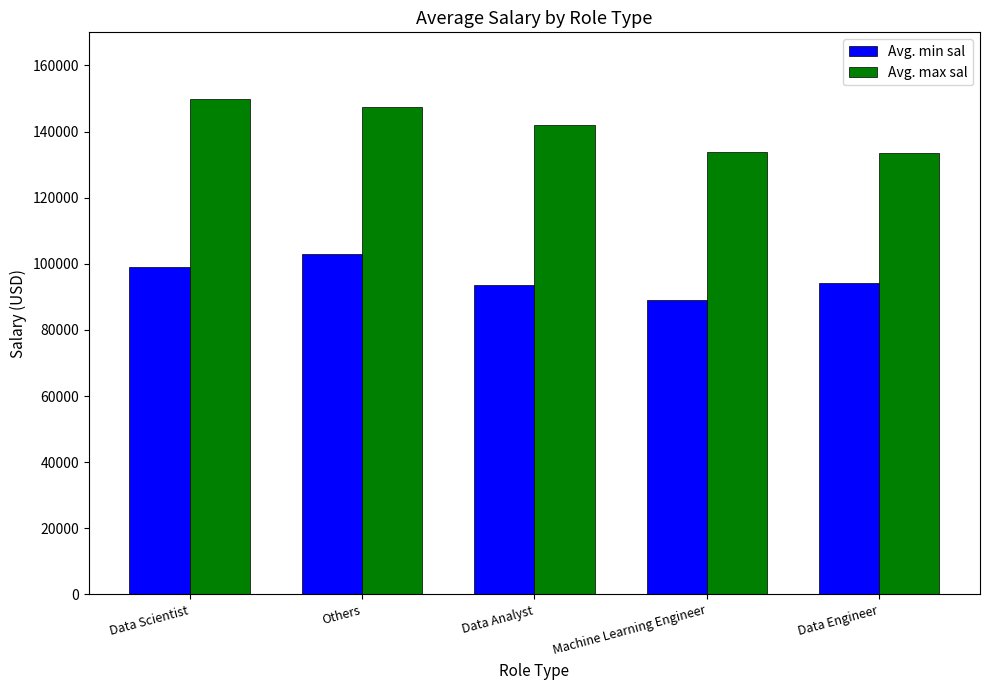

The Avg. min sal series shows 102929.3 at Others. True or false?

True